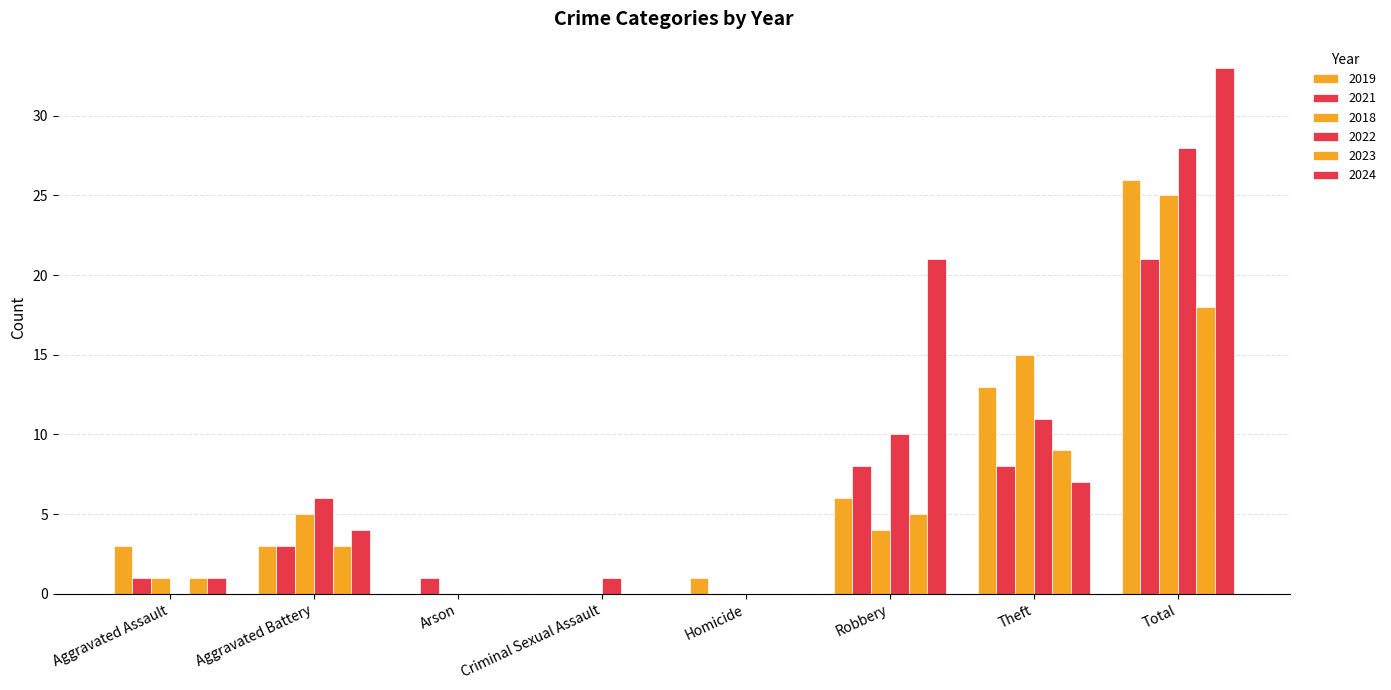

Which category has the lowest value in the 2018 series?

Arson